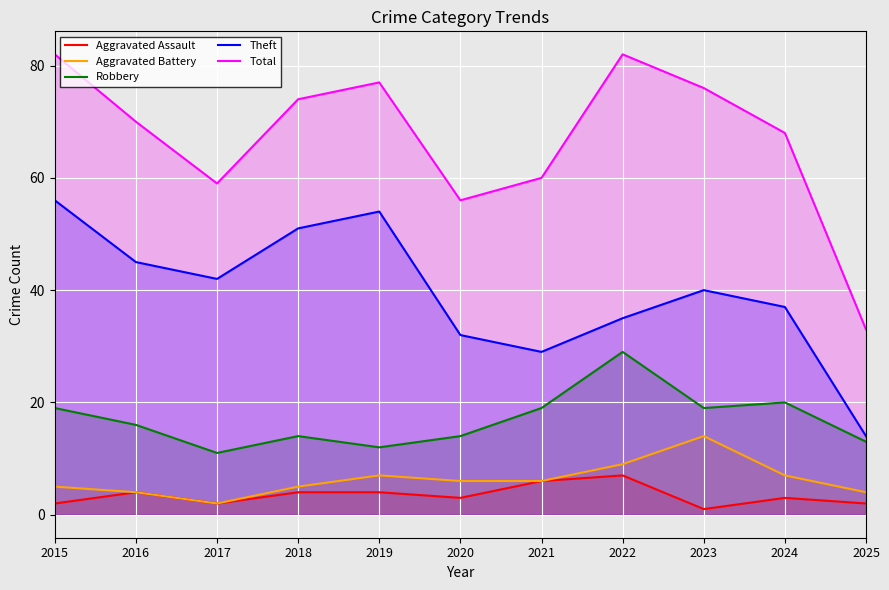

What is the value of the Robbery point at the 10th from the left?

20